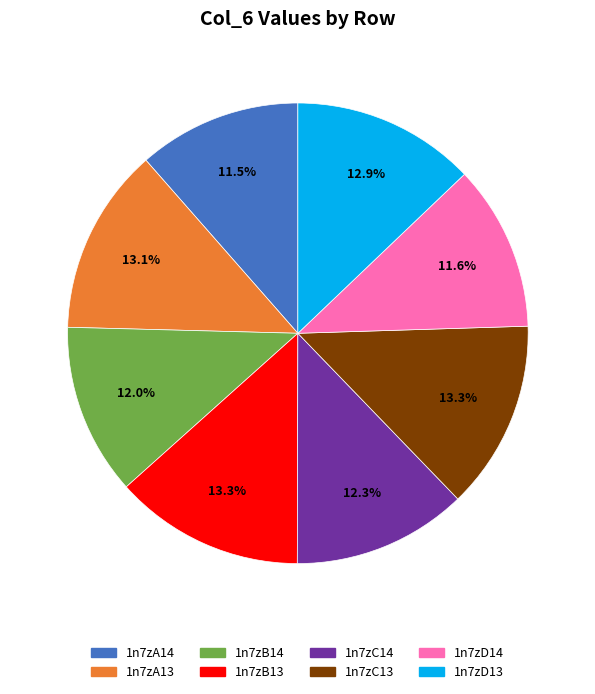

Combined, do 1n7zD14 and 1n7zB13 account for over 50%?

No